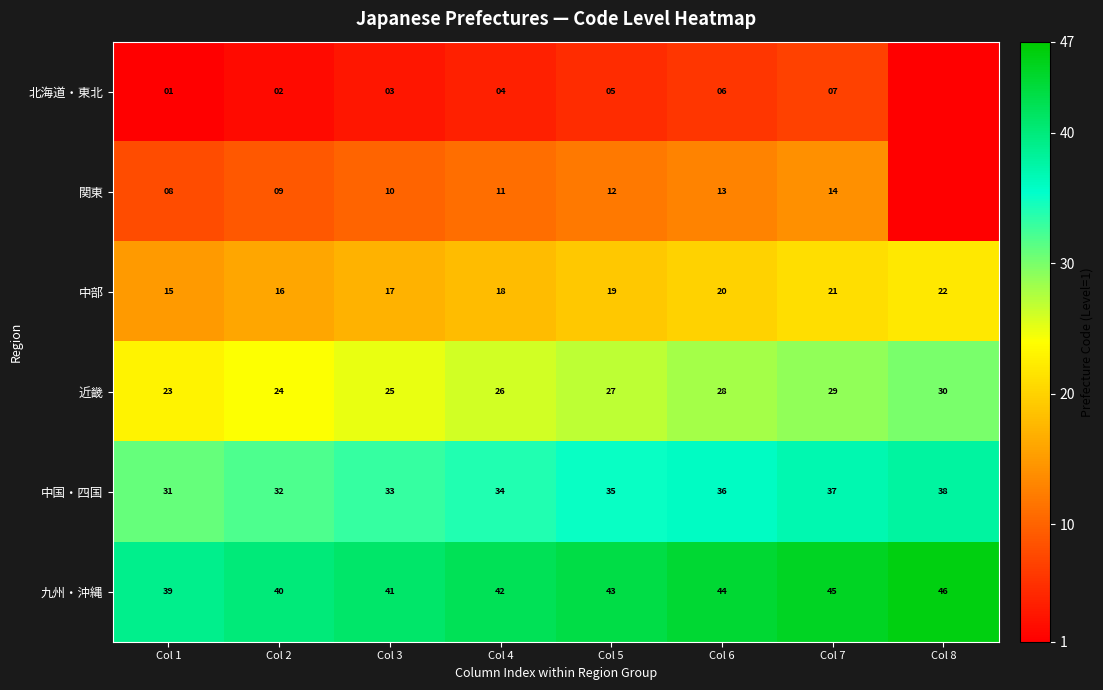

Is it true that 九州・沖縄 equals 42 at Col 4?

True